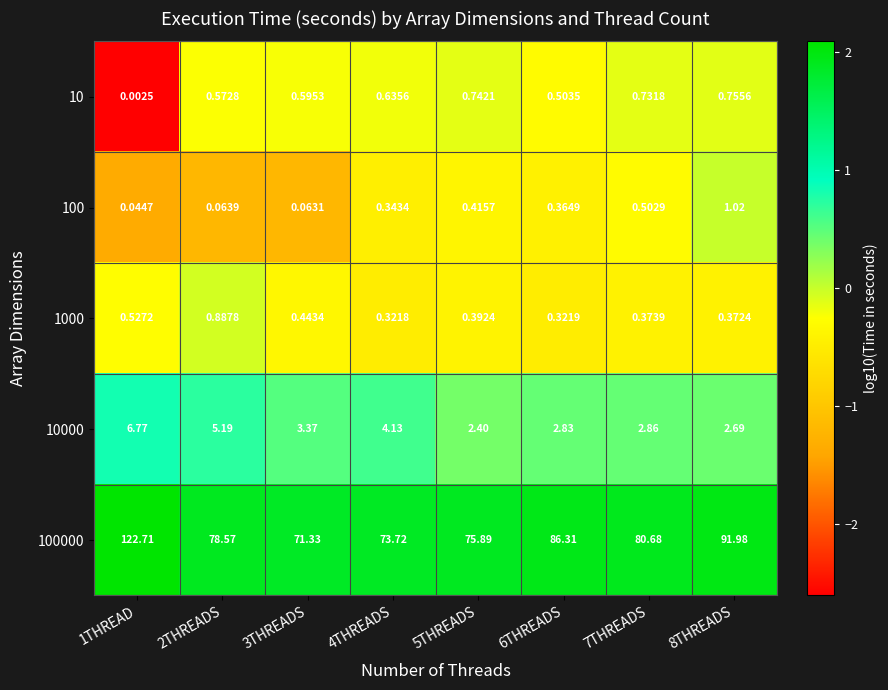

Is the value of 10000 at 5THREADS greater than the value of 100000 at 4THREADS?

No